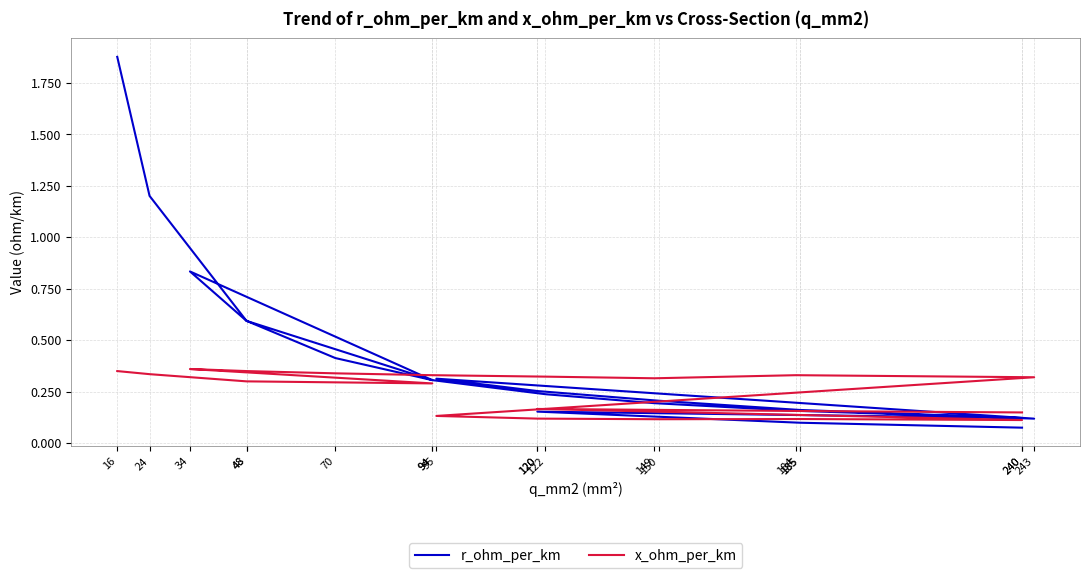

What is the difference between the second highest and second lowest values in the x_ohm_per_km series?

0.2